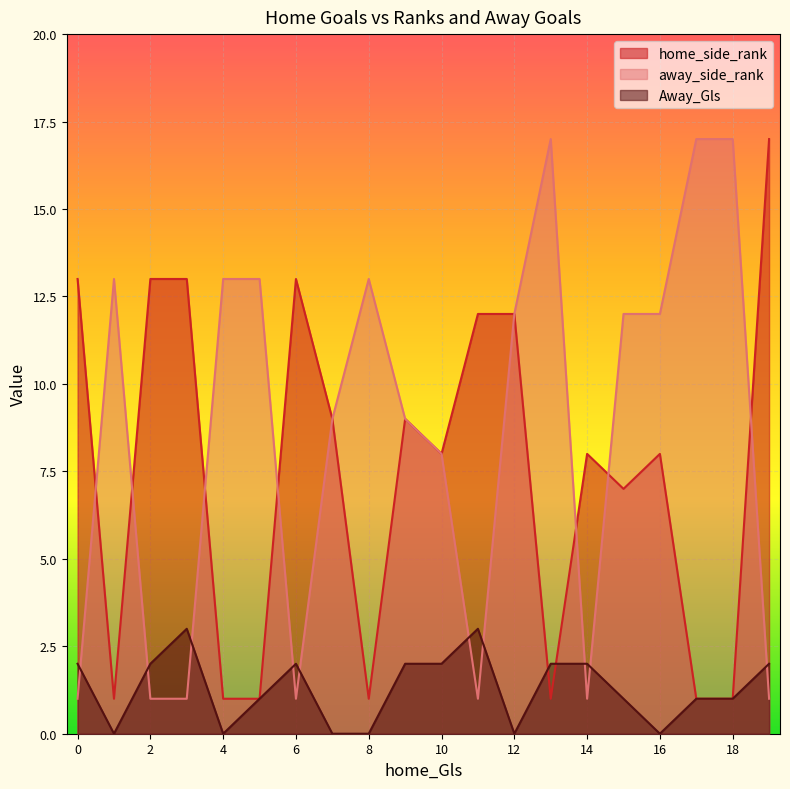

Reading left to right, extract all data points from this chart.

home_side_rank: 13	1	13	13	1	1	13	9	1	9	8	12	12	1	8	7	8	1	1	17
away_side_rank: 1	13	1	1	13	13	1	9	13	9	8	1	12	17	1	12	12	17	17	1
Away_Gls: 2	0	2	3	0	1	2	0	0	2	2	3	0	2	2	1	0	1	1	2